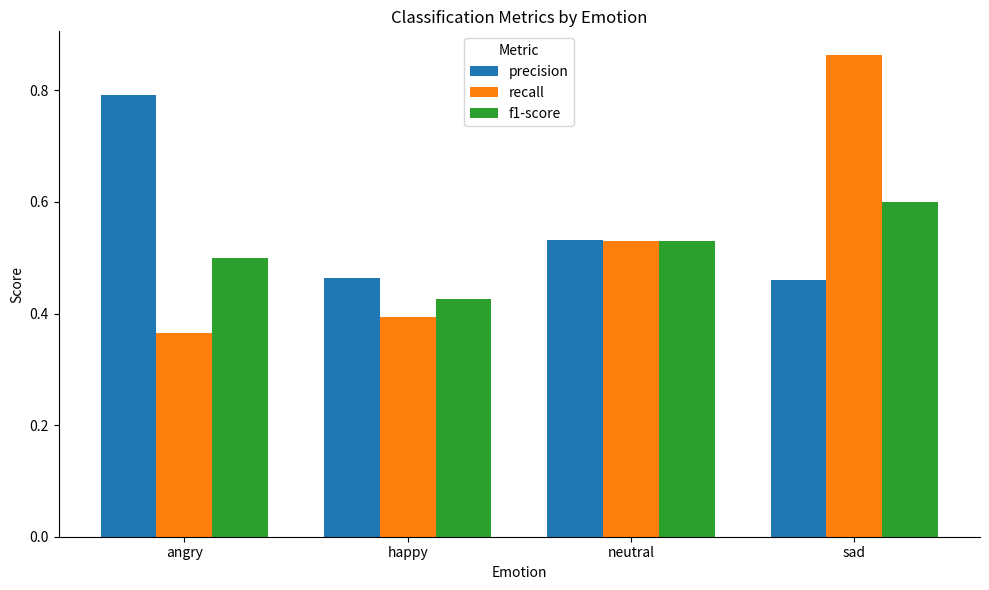

Are the bars horizontal?

No